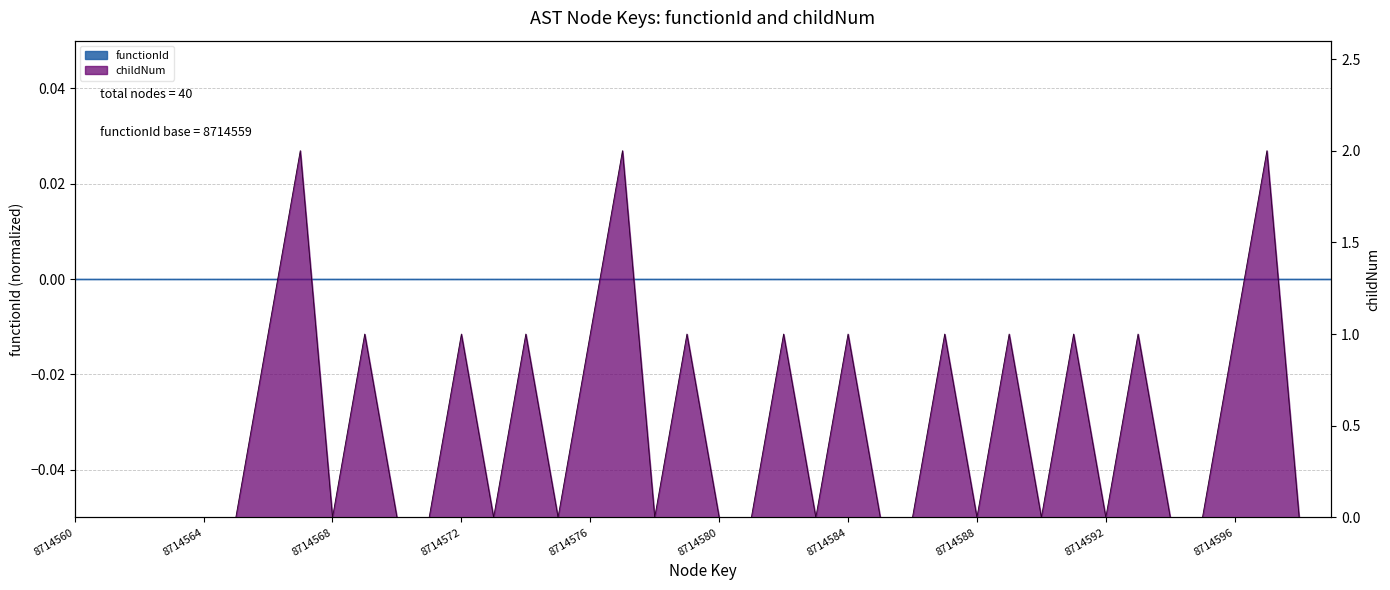

How many lines are shown in the chart?

1